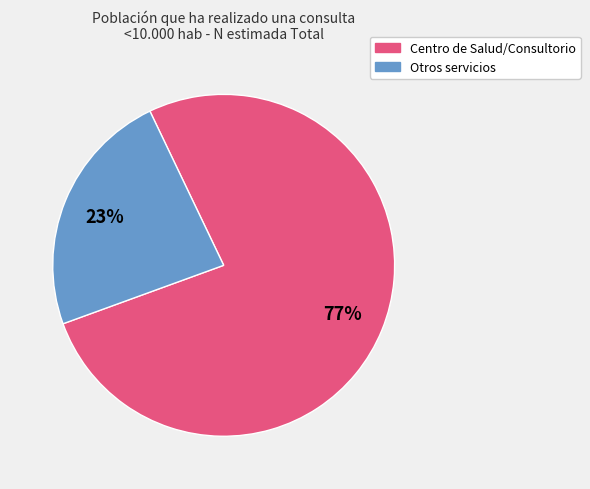

To the nearest percent, what is the average slice percentage?

50%